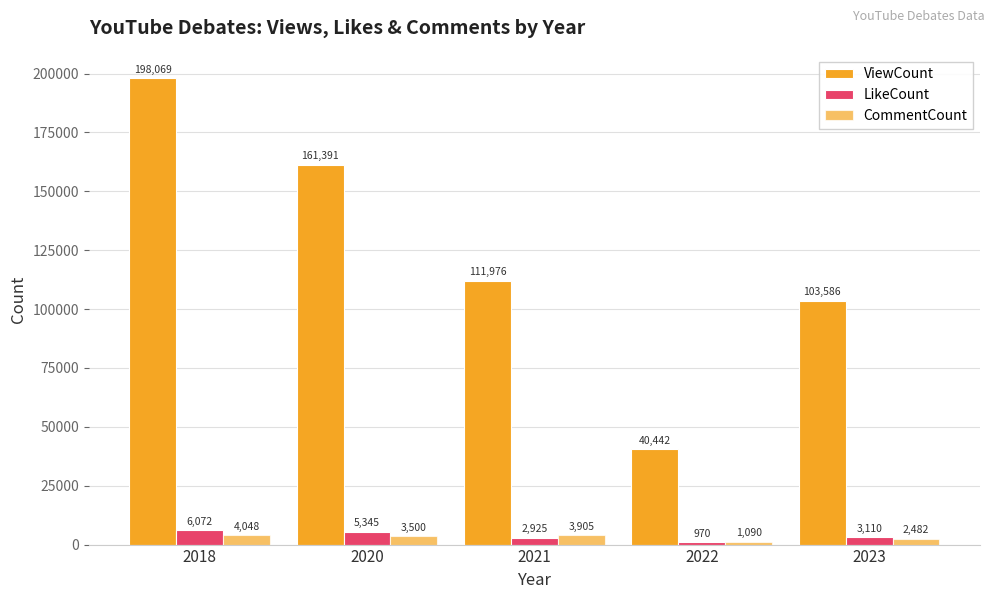

How many categories are shown in the chart?

5